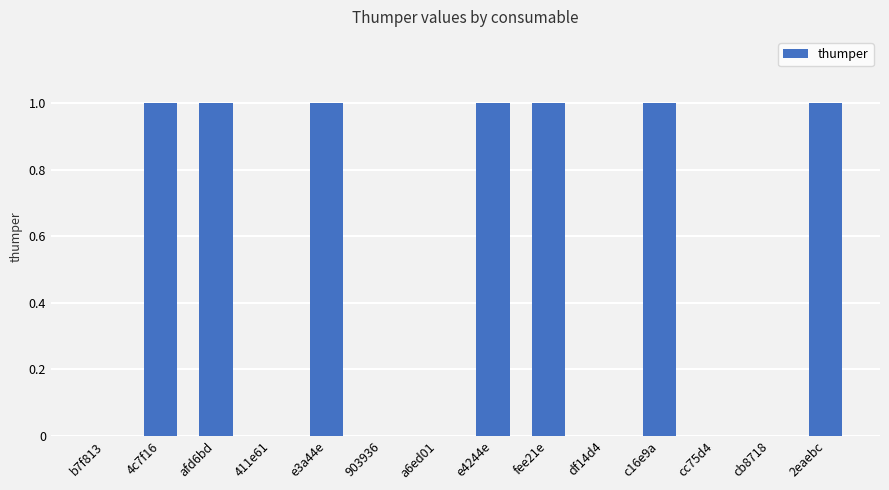

What is the change in value from b7f813 to e4244e?

+1